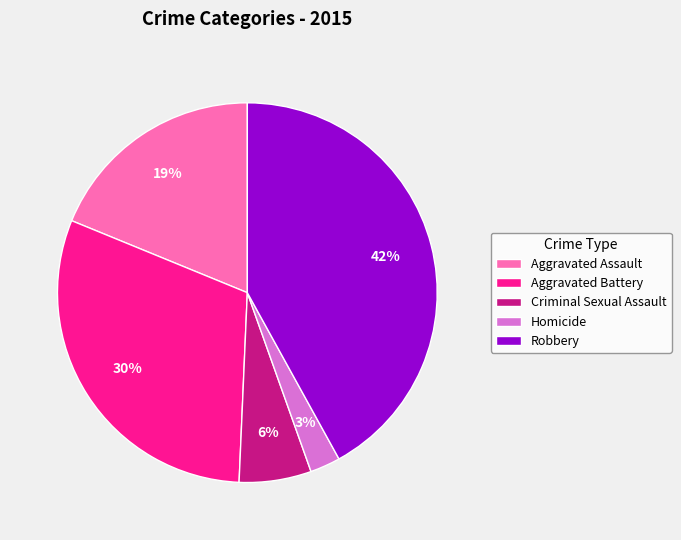

Combined, do Robbery and Aggravated Battery account for over 50%?

Yes